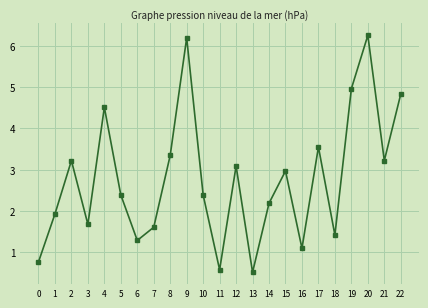

How many interior local valleys (lower than both neighbors) does the data have?

7